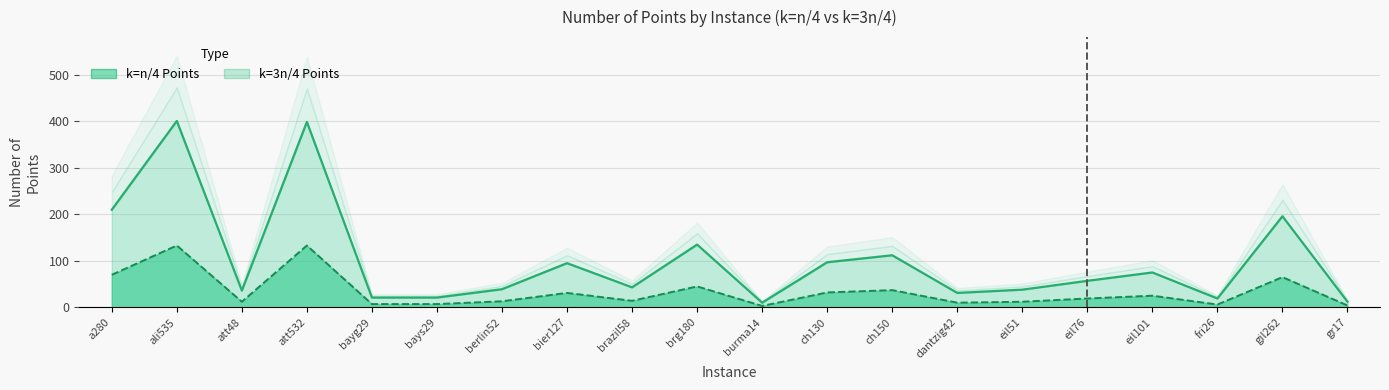

At which label does k=n/4 Points first exceed 19?

a280